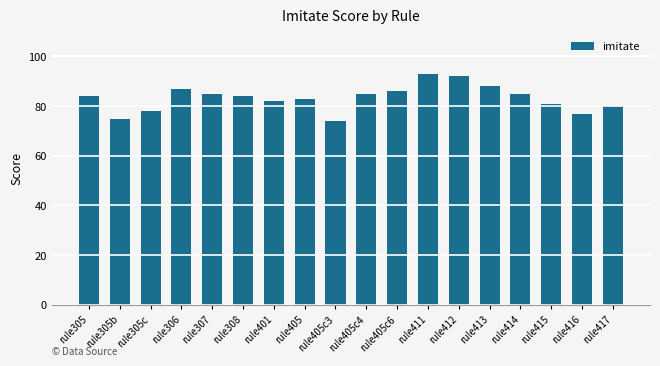

The chart shows a value of 84 at rule308. True or false?

True